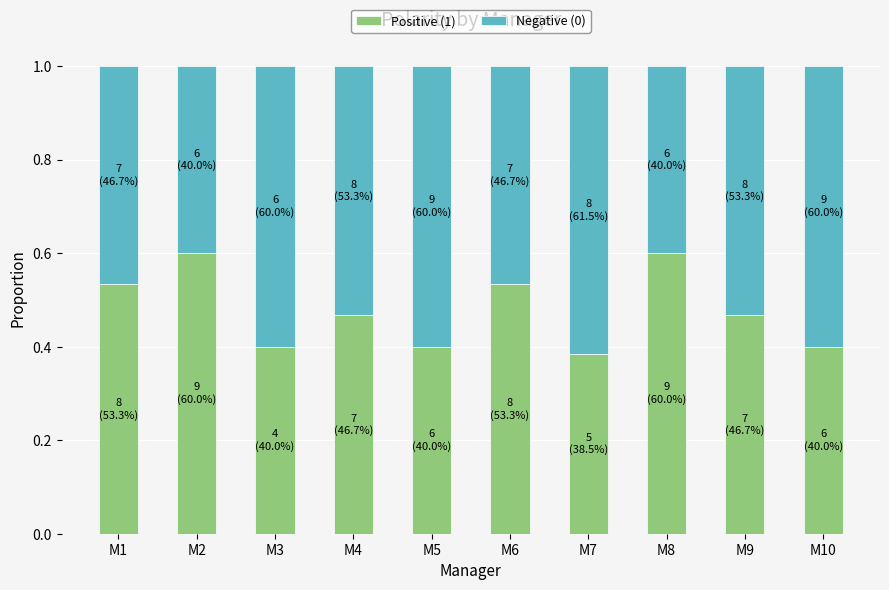

What is the sum of the Positive (1) values at M6 and M9?

1.0